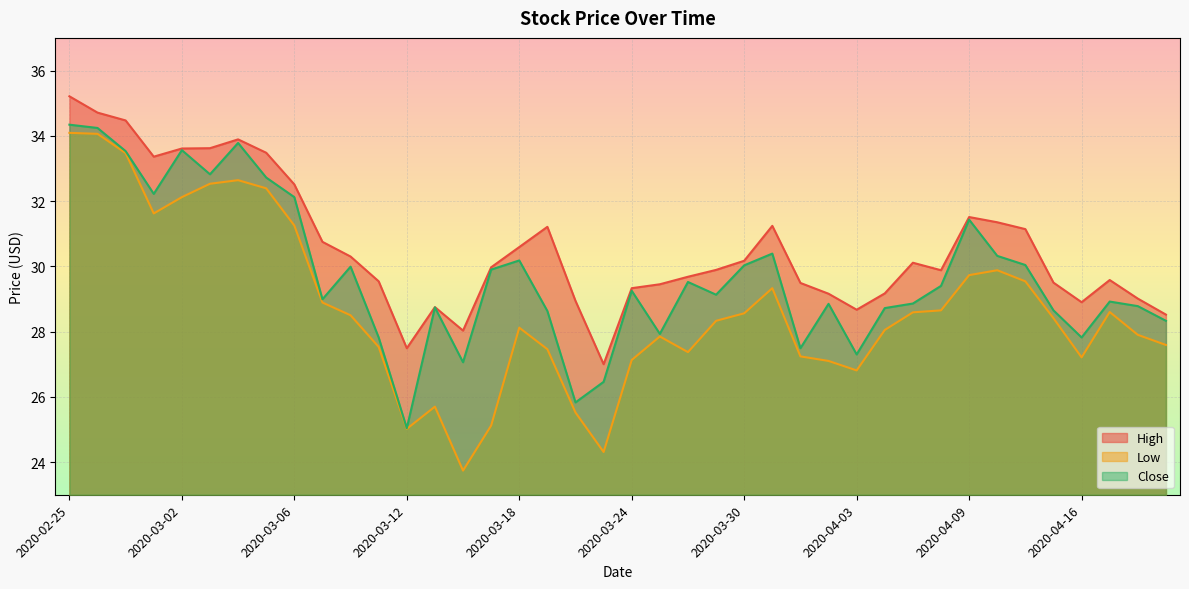

In Close, how many points are higher than both neighbors (excluding endpoints)?

11